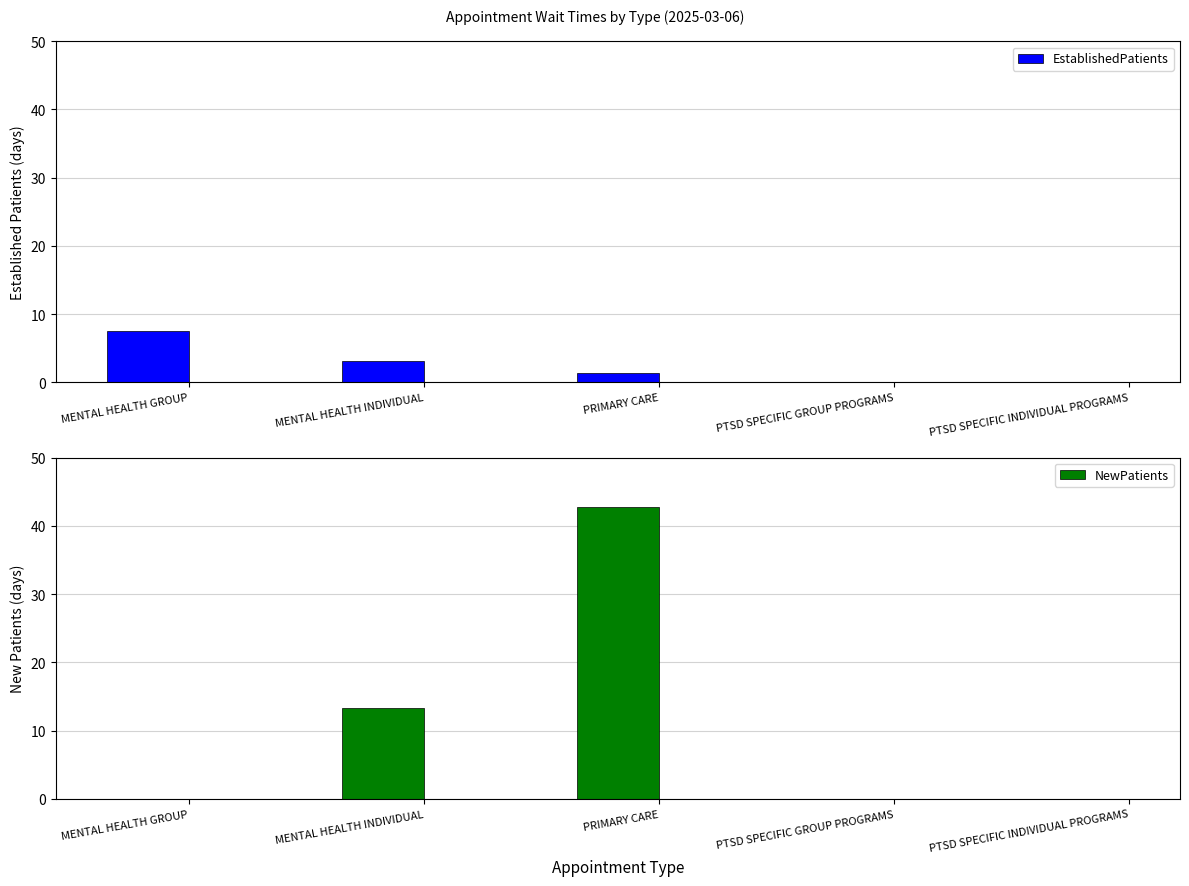

Is it true that EstablishedPatients equals 1.5 at MENTAL HEALTH INDIVIDUAL?

False